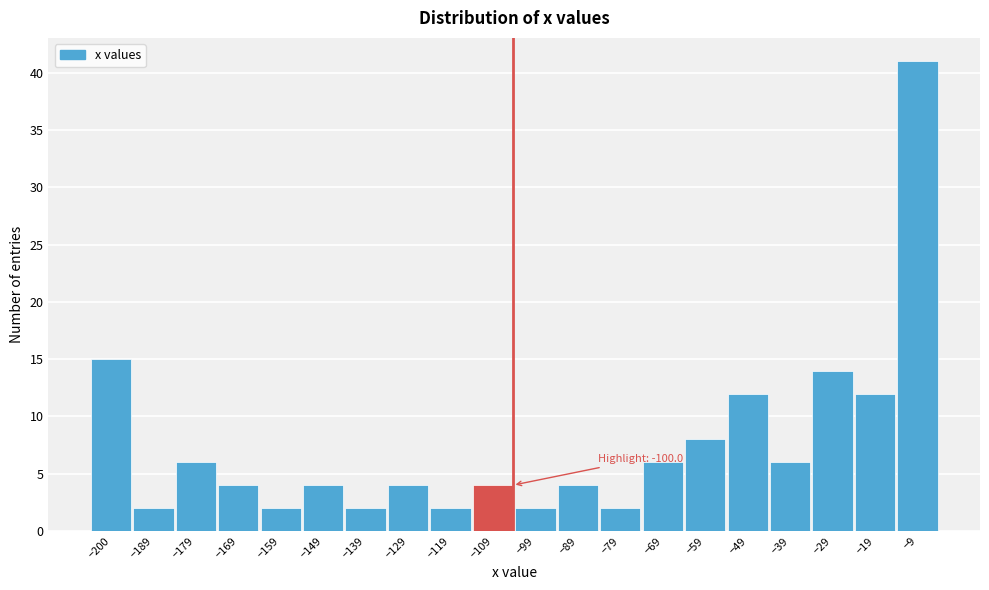

Reading left to right, transcribe all the data shown in this chart.

−200=15	−189=2	−179=6	−169=4	−159=2	−149=4	−139=2	−129=4	−119=2	−109=4	−99=2	−89=4	−79=2	−69=6	−59=8	−49=12	−39=6	−29=14	−19=12	−9=41